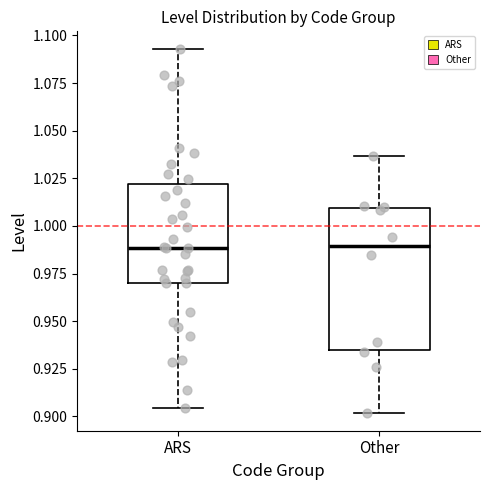

Reading left to right, read every box against the y-axis: the position of its median line, the range the box covers, and the ends of its whiskers. The values are not printed on the chart, so give them approximately, as read against the axis.

ARS: median 0.990, box 0.970 to 1.020, whiskers 0.905 to 1.095
Other: median 0.990, box 0.935 to 1.010, whiskers 0.900 to 1.035